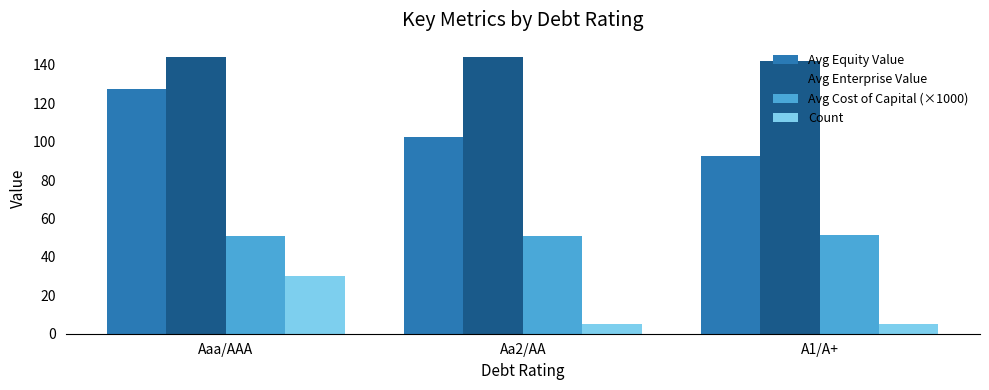

Is the value of Avg Equity Value at A1/A+ greater than the value of Avg Cost of Capital (×1000) at Aaa/AAA?

Yes